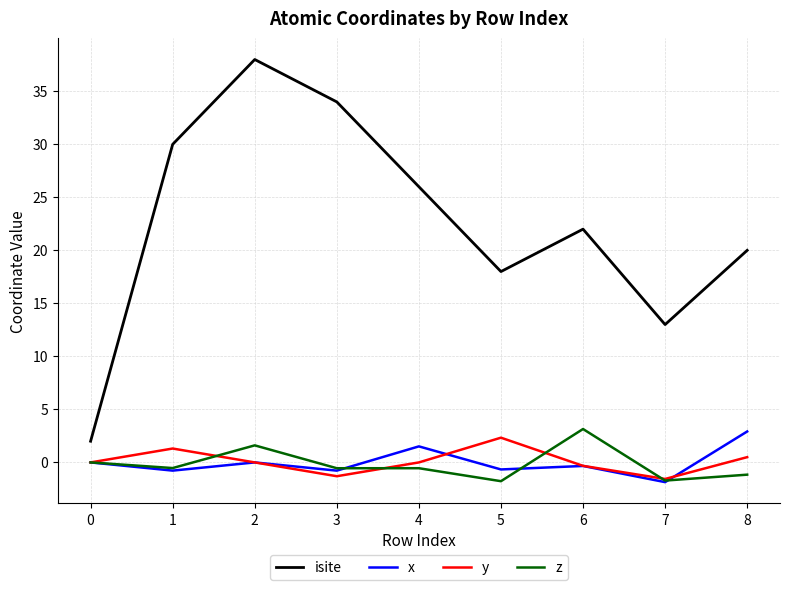

What is the lowest value of the x series?

-1.9